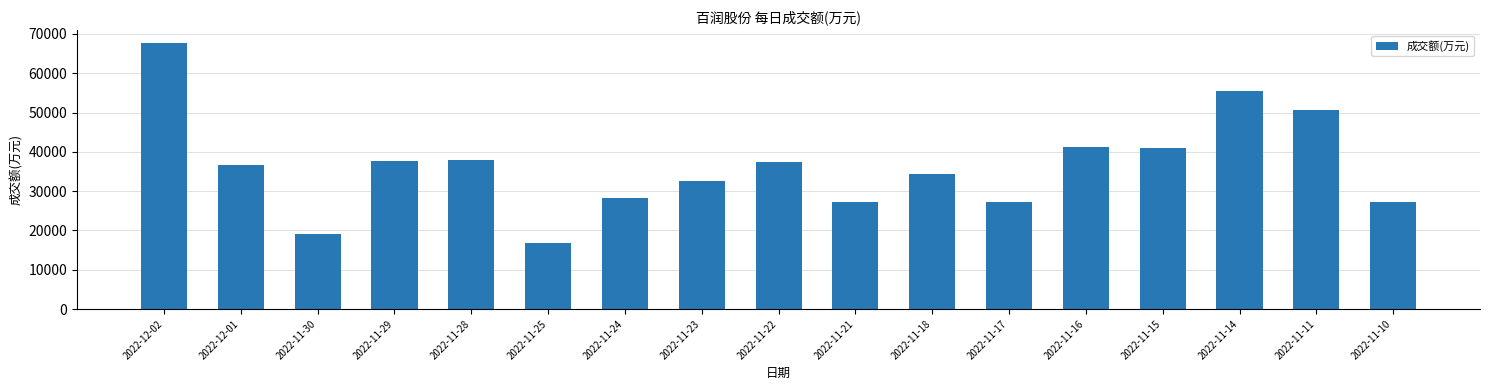

The chart shows a value of 55397 at 2022-11-14. True or false?

True